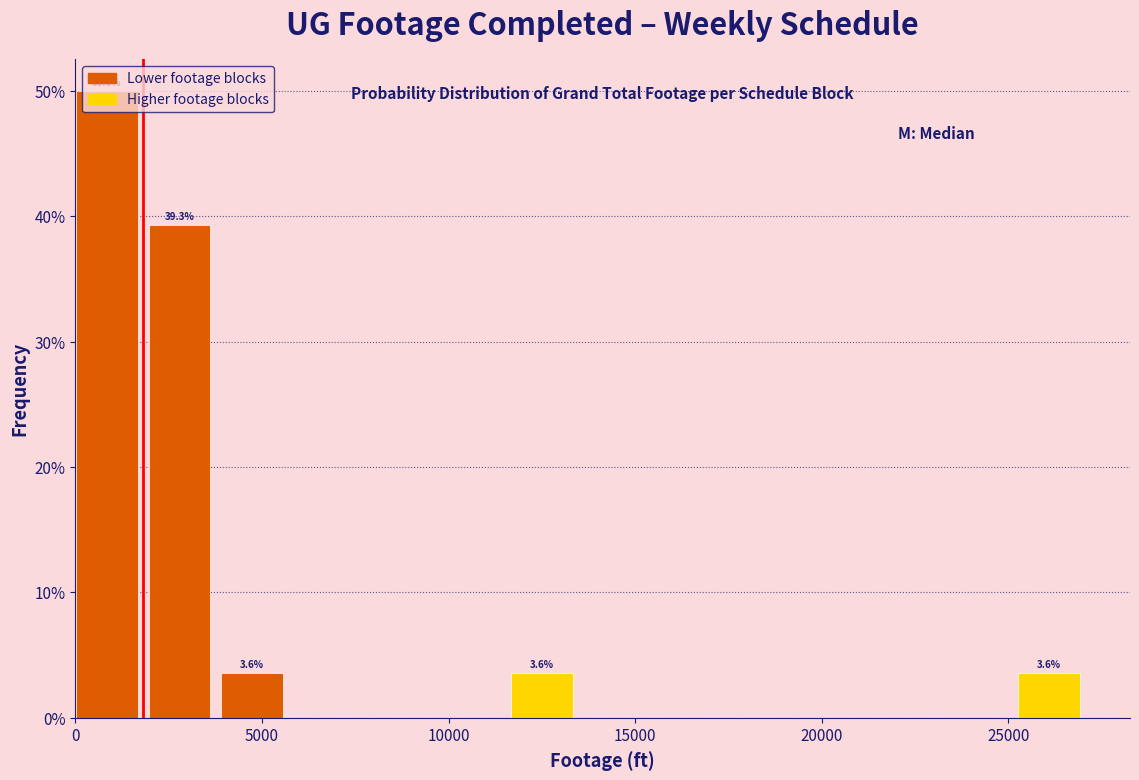

Around what value on the x-axis is the tallest bar? Give the approximate position of its centre, as read against the axis.

1000